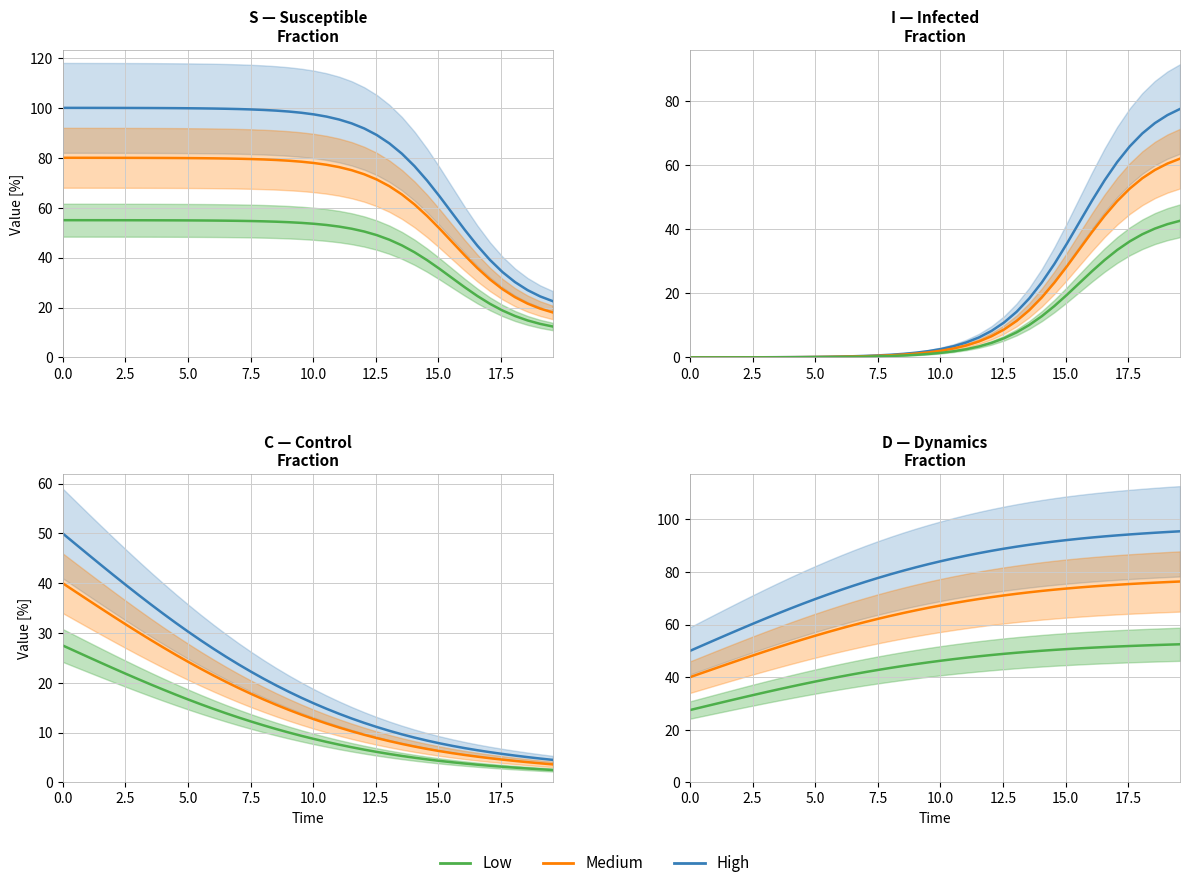

Which series has the largest range (max minus min)?

High